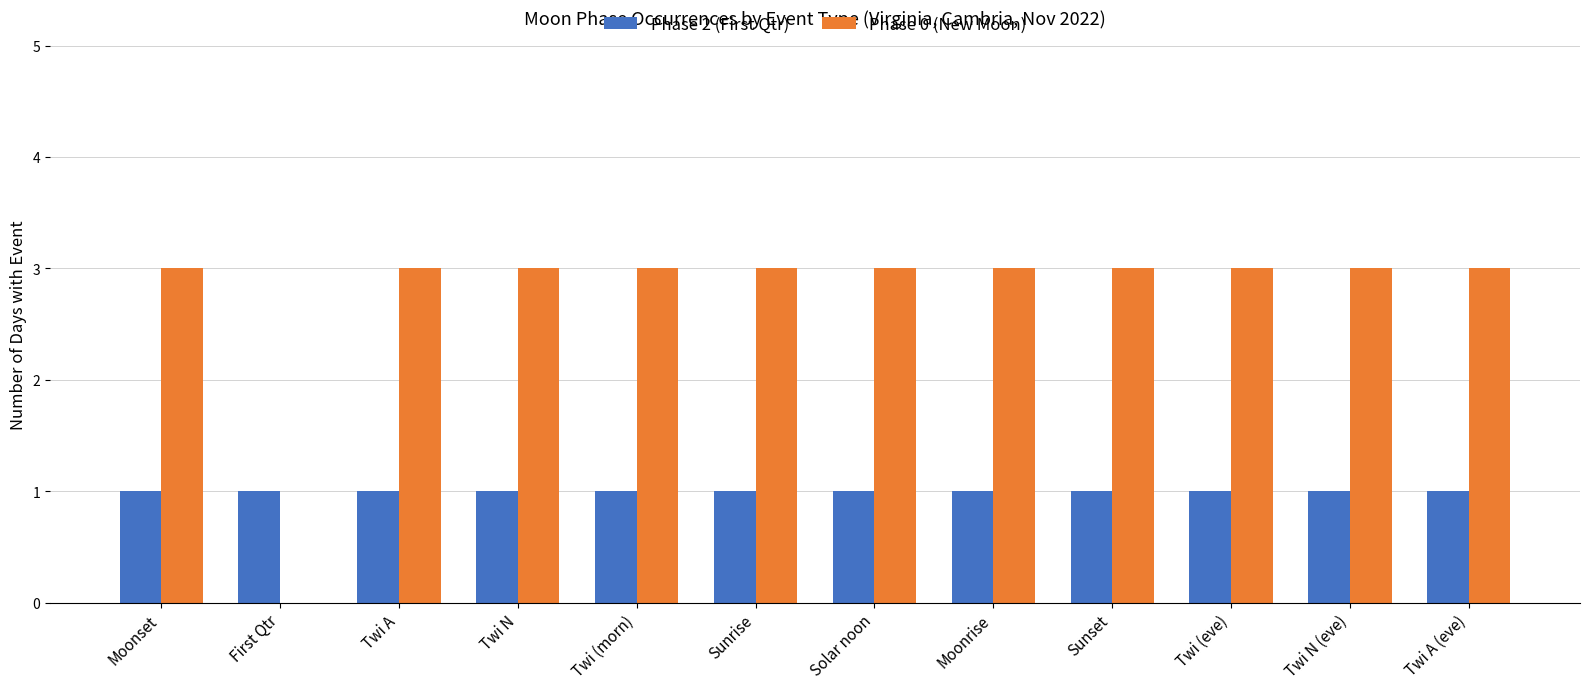

Is it true that Phase 0 (New Moon) equals 3 at Twi N?

True